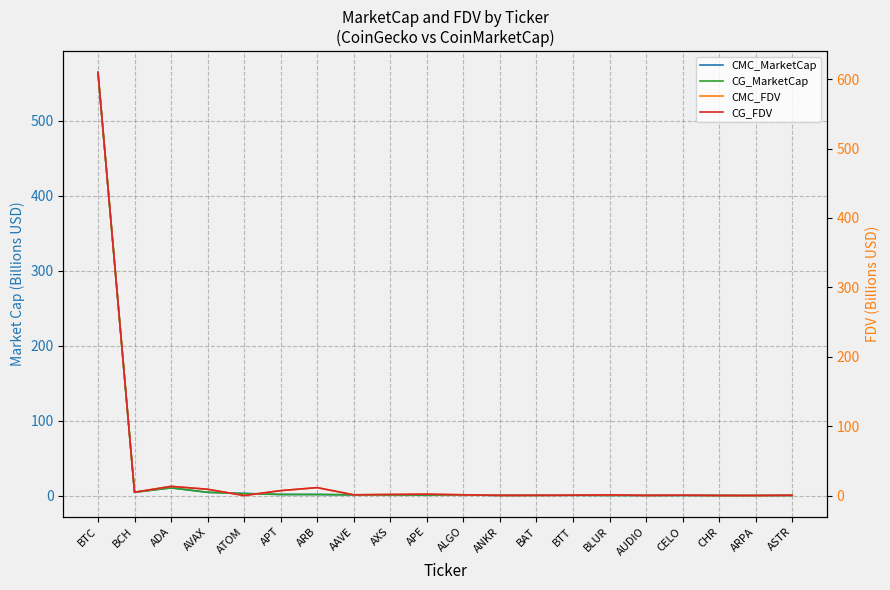

Which series ends up on top after the final intersection of CG_FDV and CMC_FDV?

CG_FDV